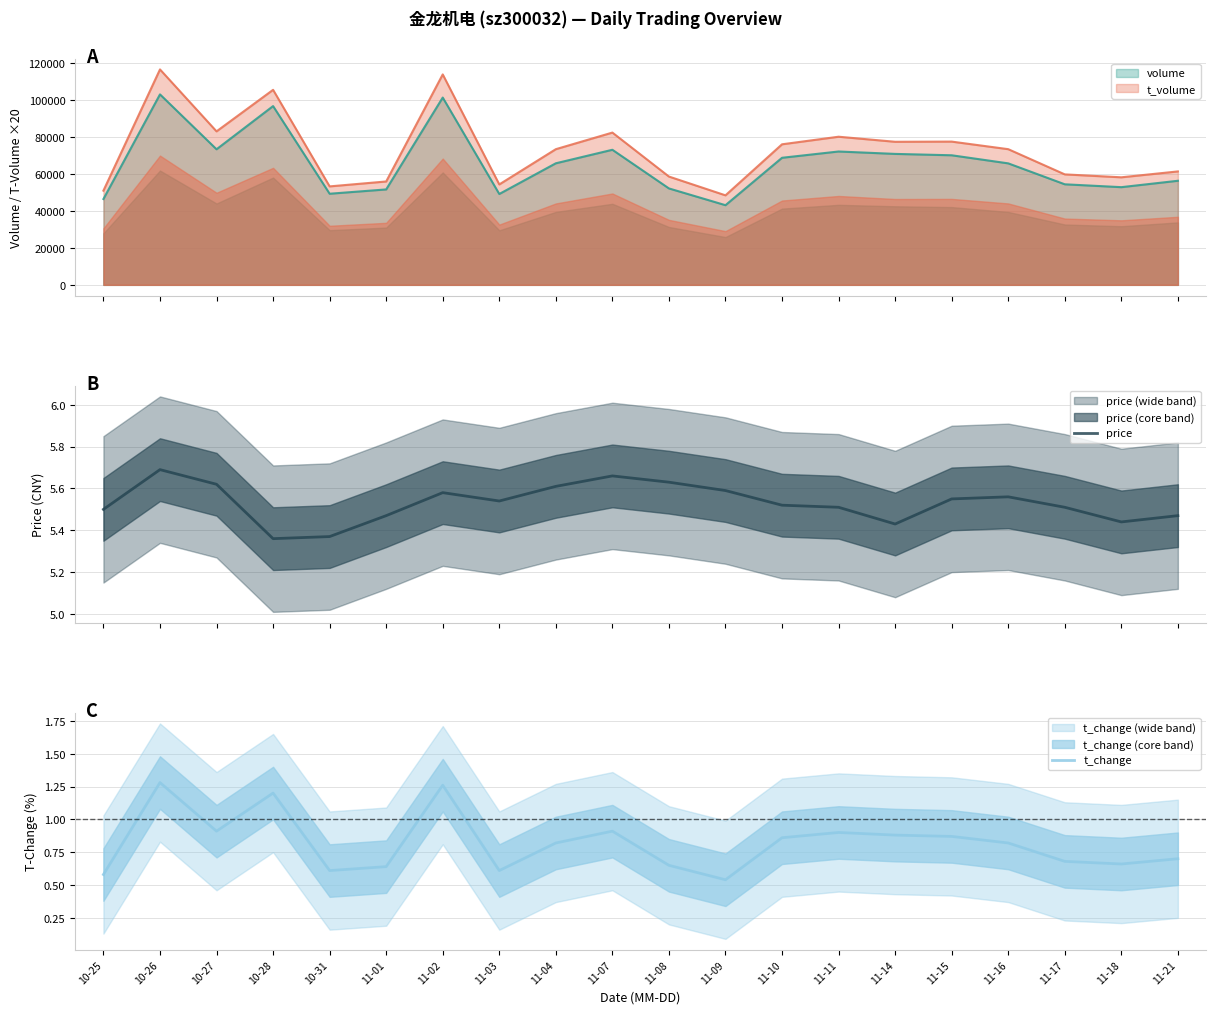

The price series shows 8.8 at 11-02. True or false?

False